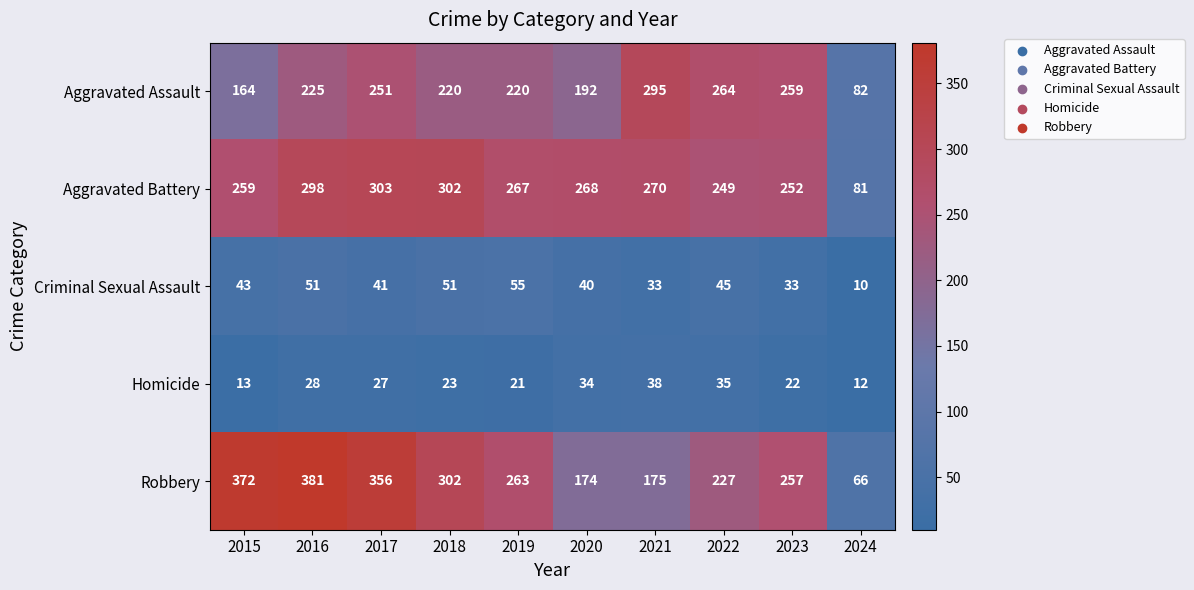

At which label does Robbery first exceed 263?

2015